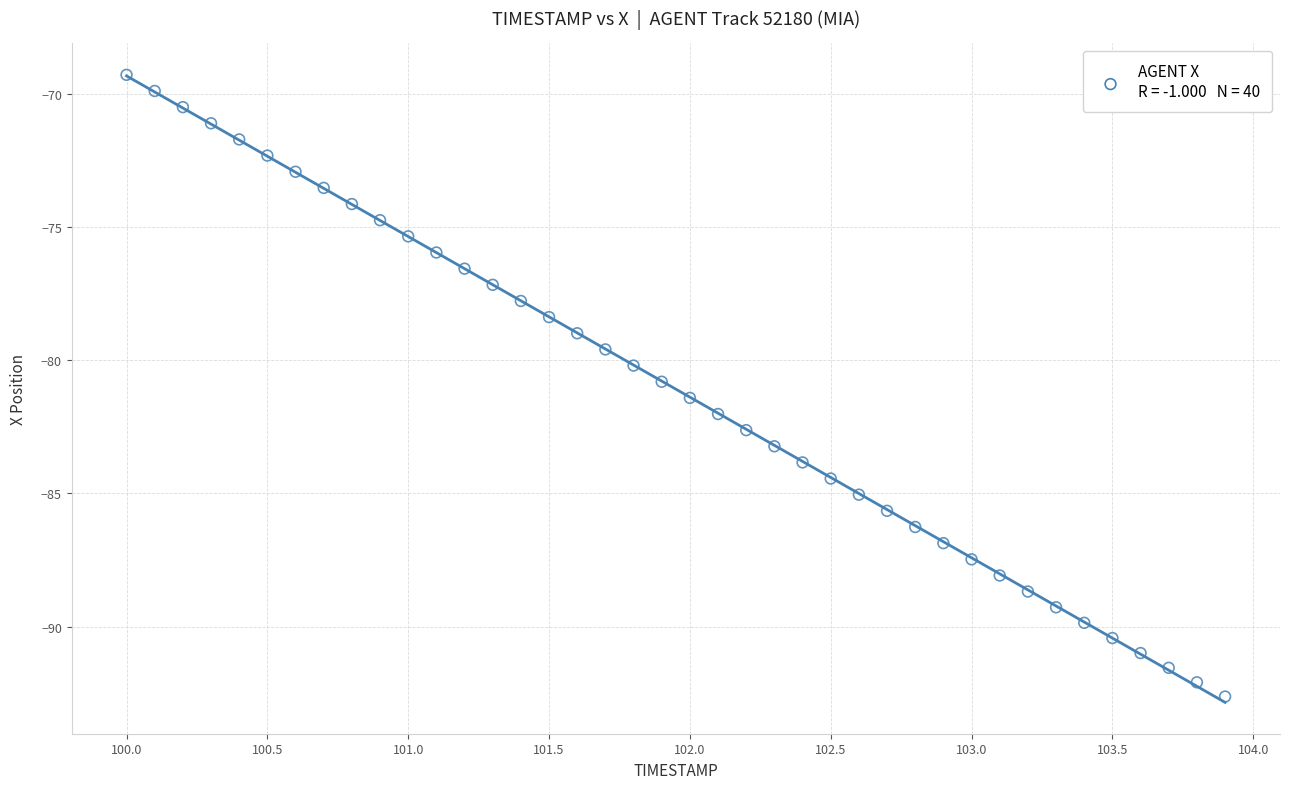

What is the range of Y values (max minus min)?

23.3